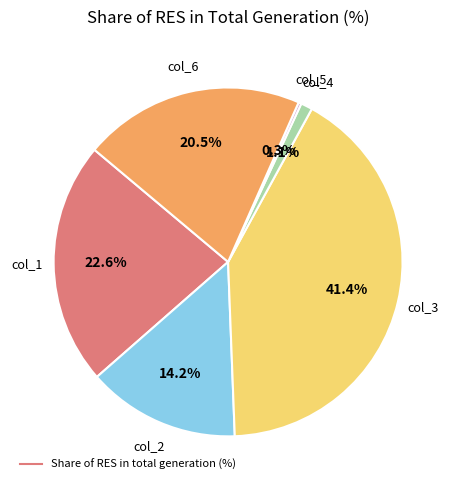

Is there a majority slice in this chart?

No